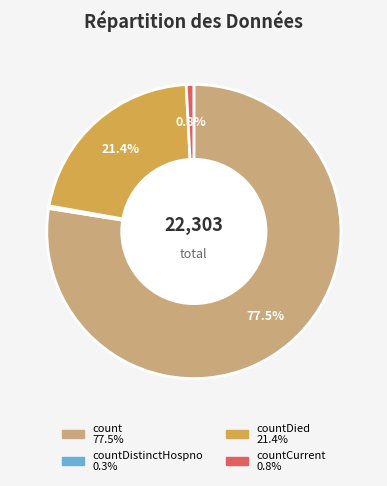

Is there a majority slice in this chart?

Yes